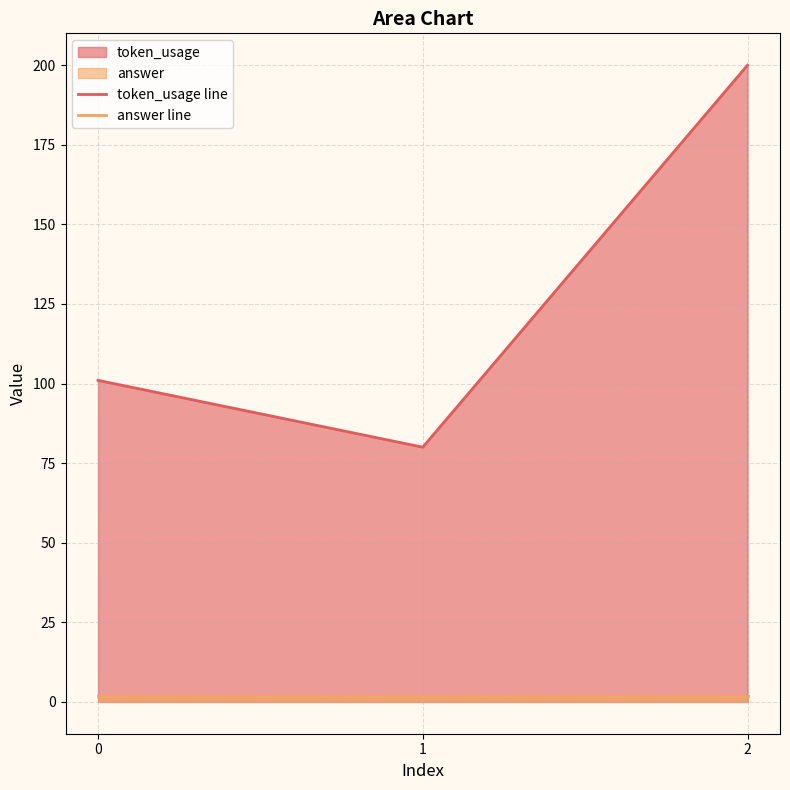

True or false: answer line has a value of 2 at 0.

True